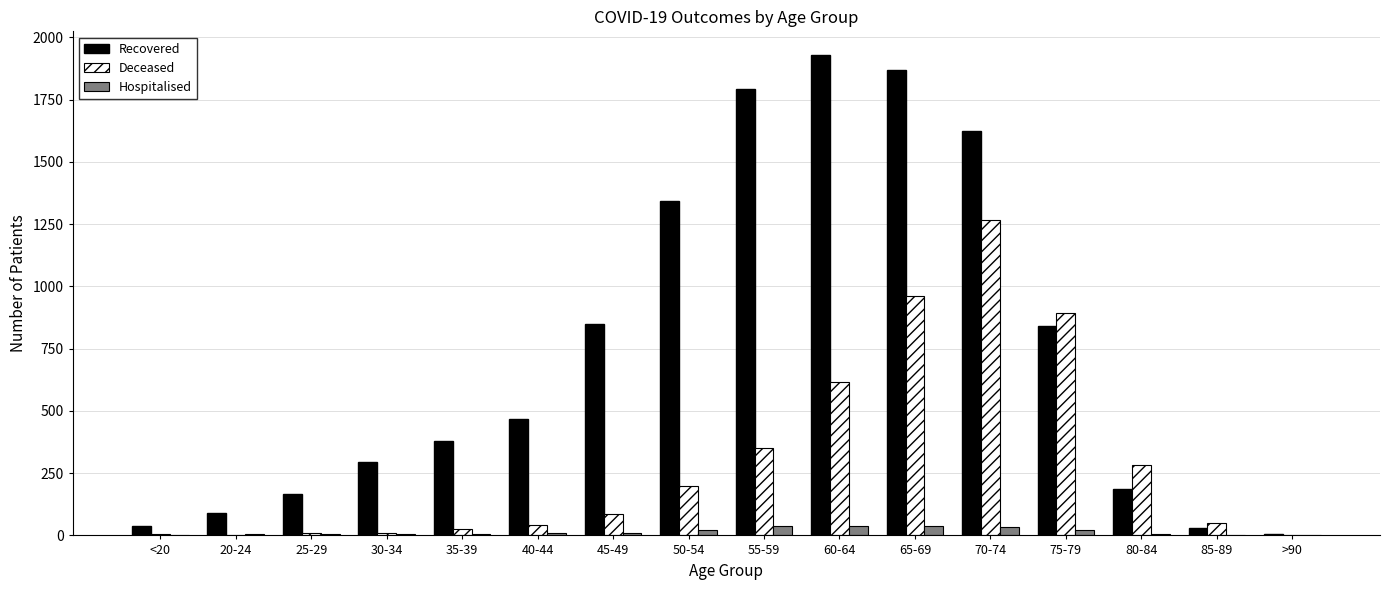

What is the sum of all Recovered values?

11907